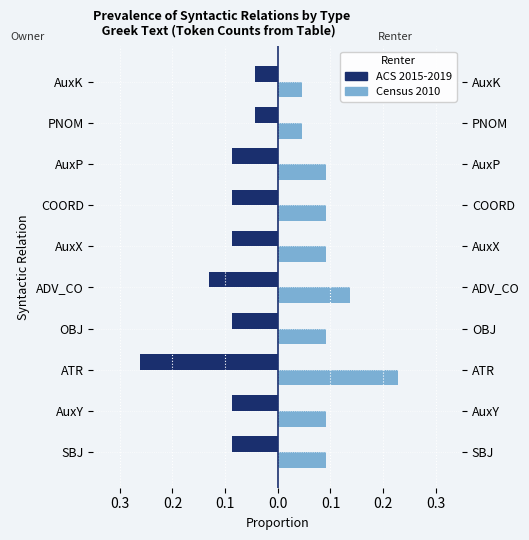

What is the sum of all Census 2010 values?

1.0